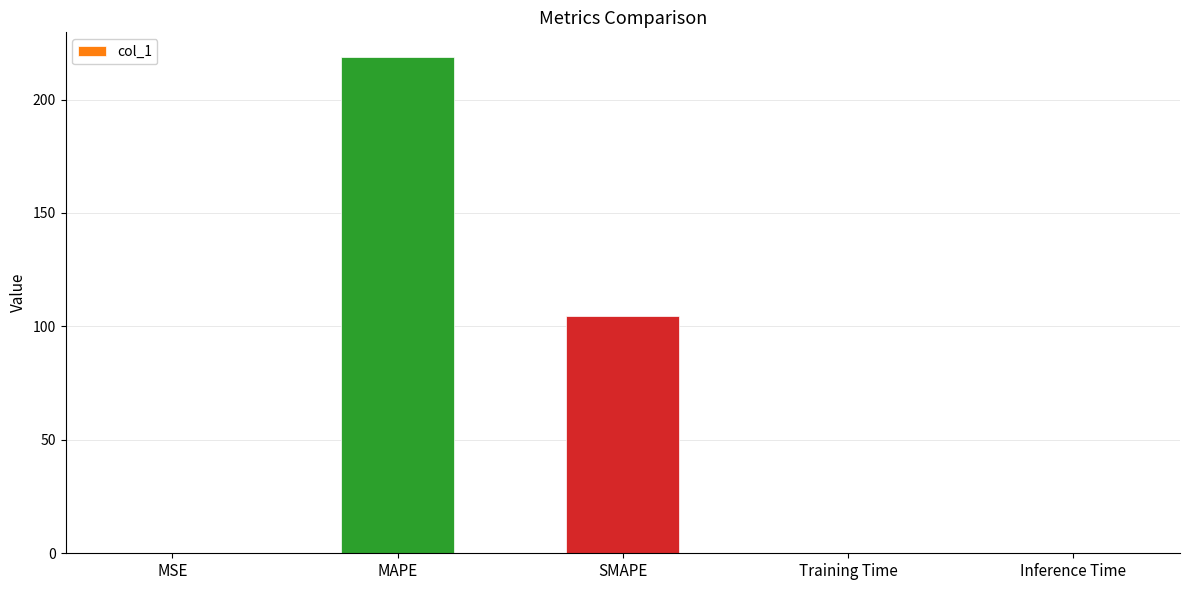

Are the bars grouped side by side (vs. stacked)?

No